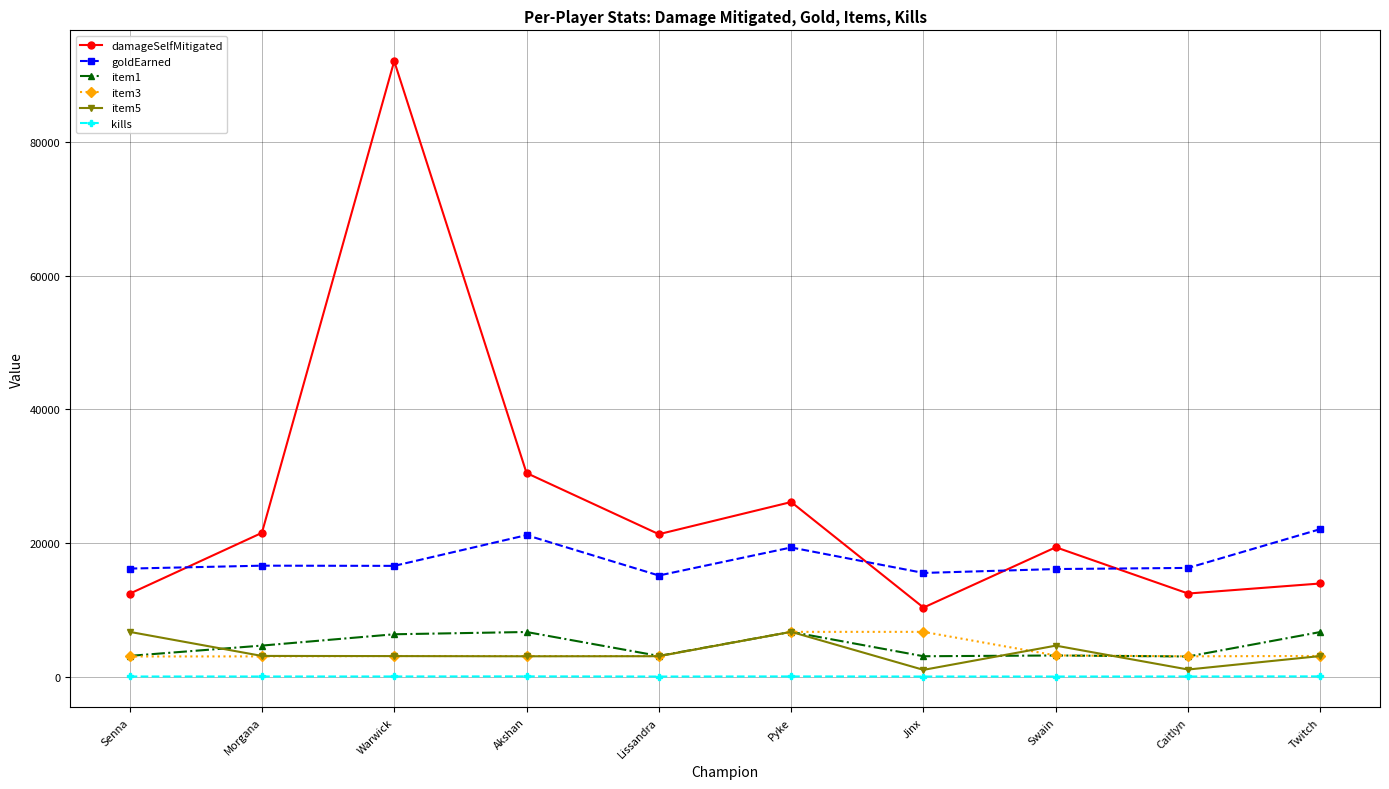

Is the value of item3 at Morgana greater than the value of item1 at Morgana?

No